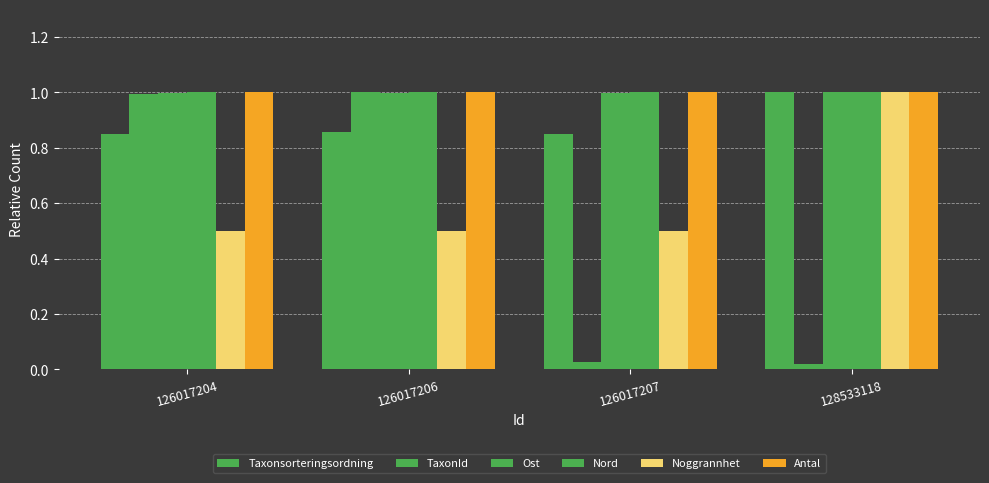

Which series has the largest total across all categories?

Antal